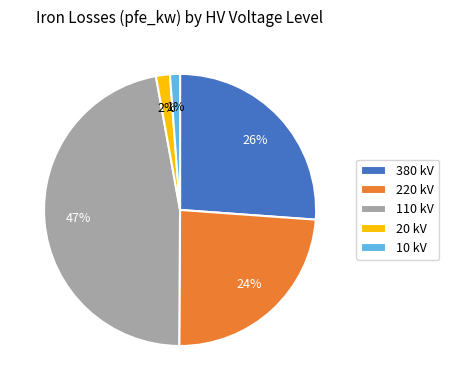

Which has a higher value, 380 kV or 20 kV?

380 kV